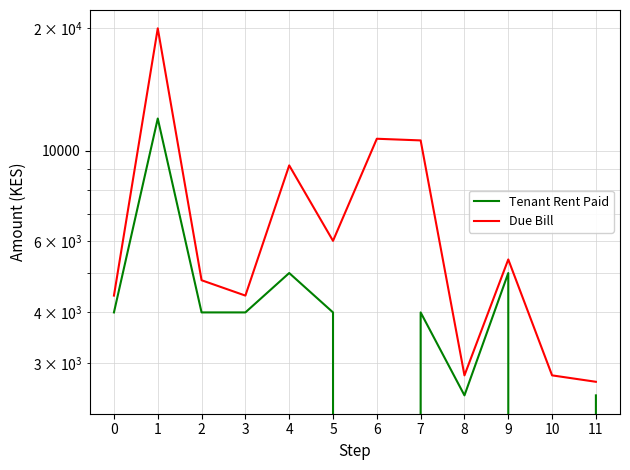

At which label does Tenant Rent Paid first exceed 4000?

1